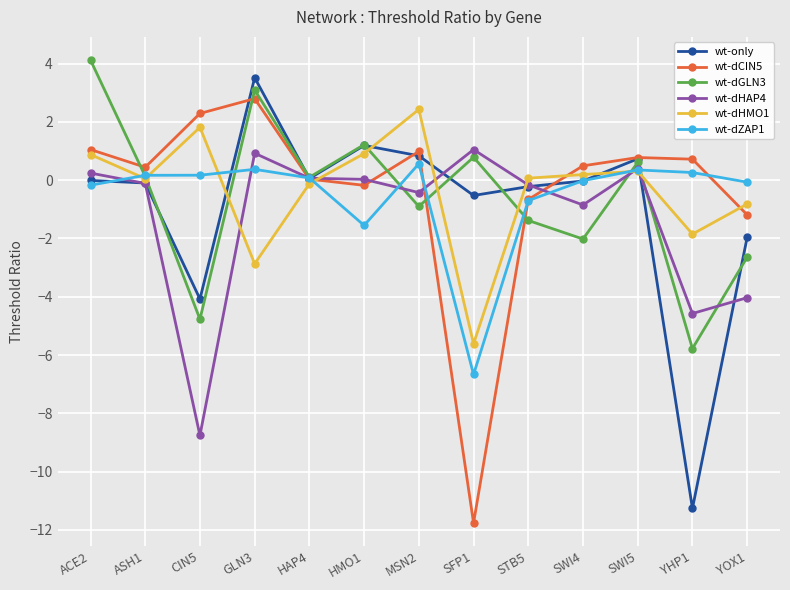

What are all the series names shown in the legend?

wt-only, wt-dCIN5, wt-dGLN3, wt-dHAP4, wt-dHMO1, wt-dZAP1